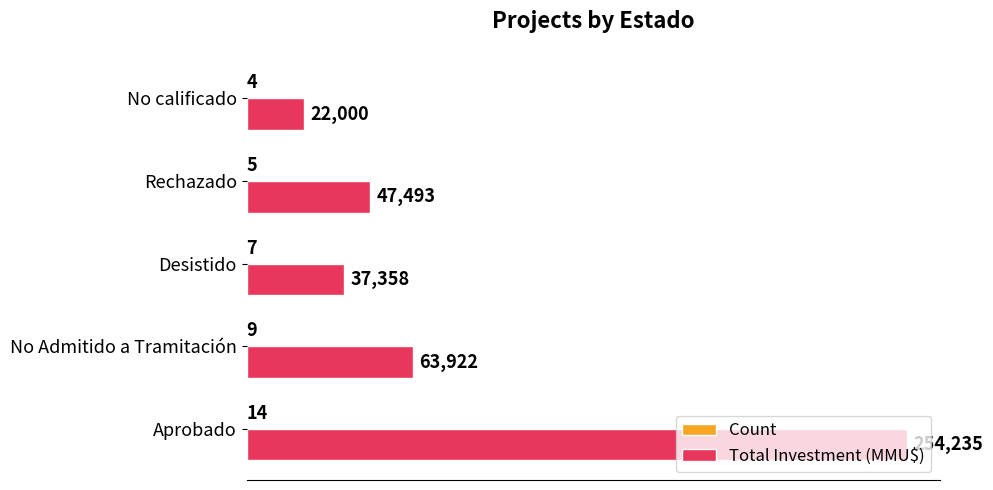

Which series changed the most between No Admitido a Tramitación and Rechazado?

Total Investment (MMU$)